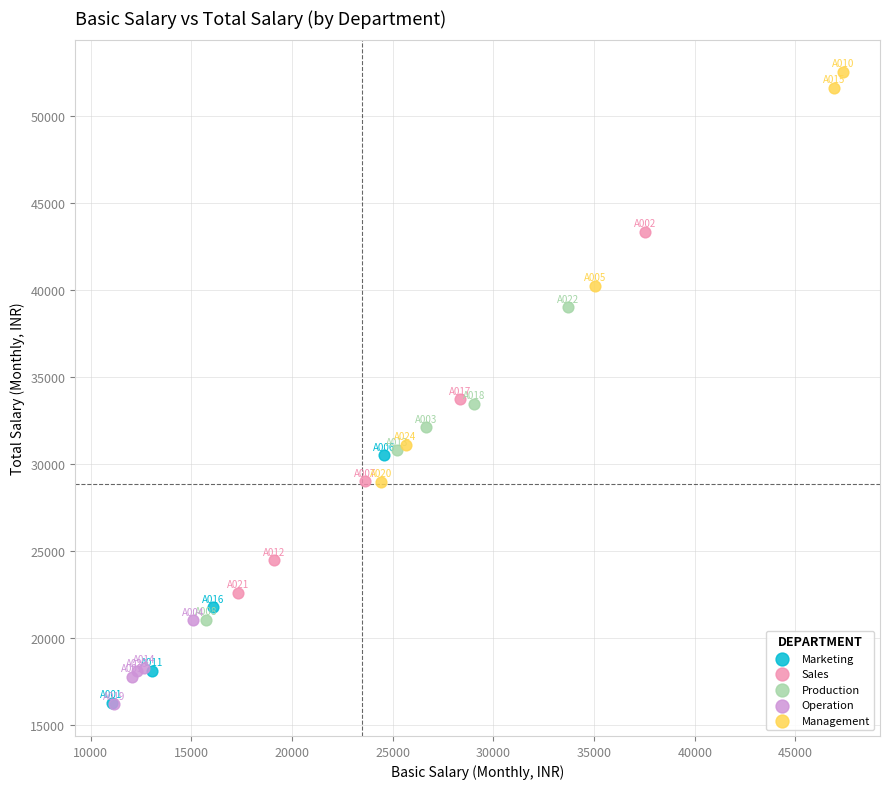

Which series contains the highest Y value?

Management